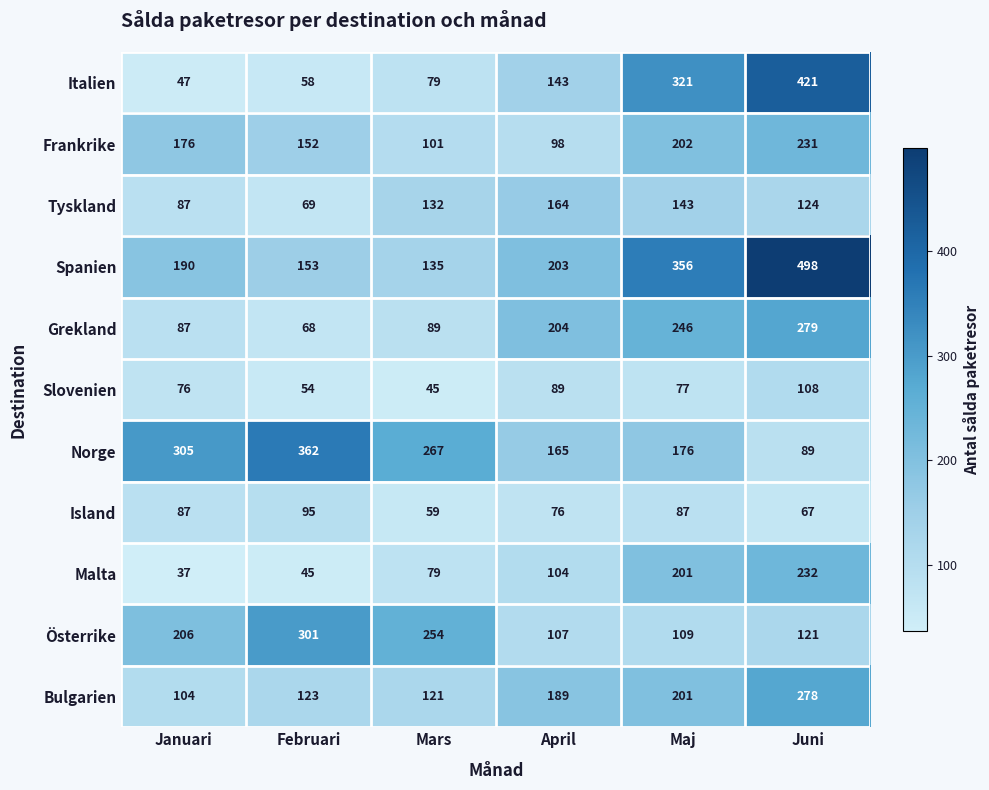

What is the spread (max minus min) of values at April?

128